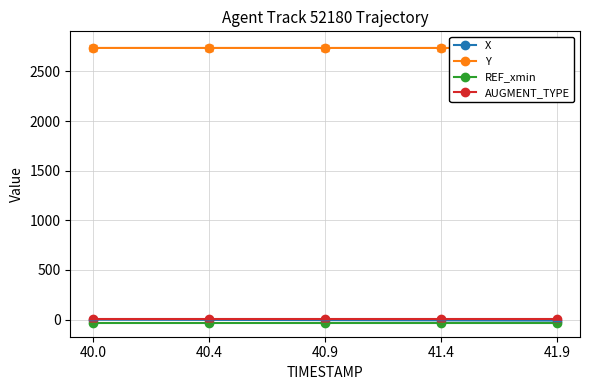

What is the label of the 1st point from the left?

40.0